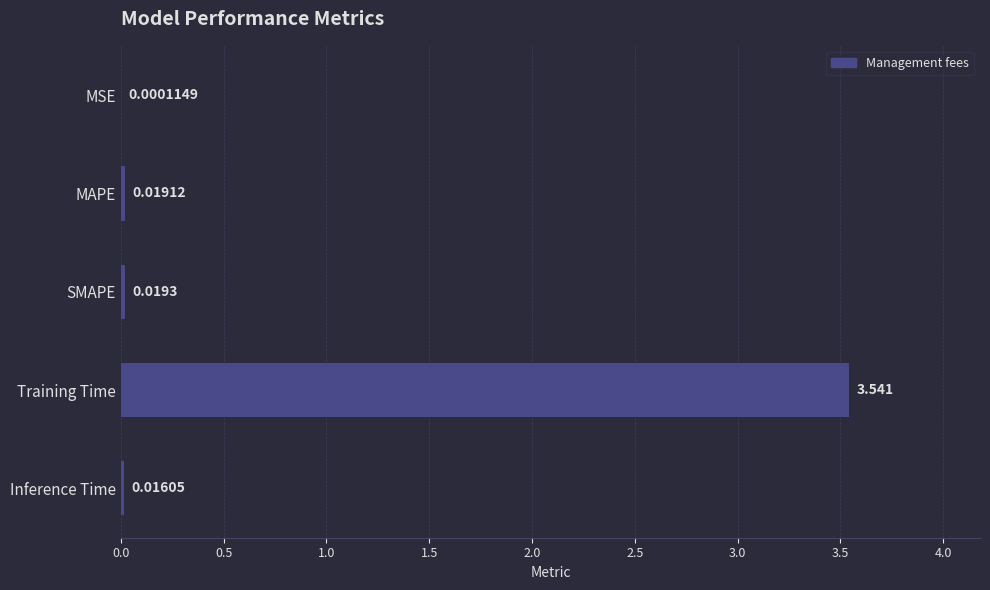

Which label corresponds to the largest value in the chart?

Training Time